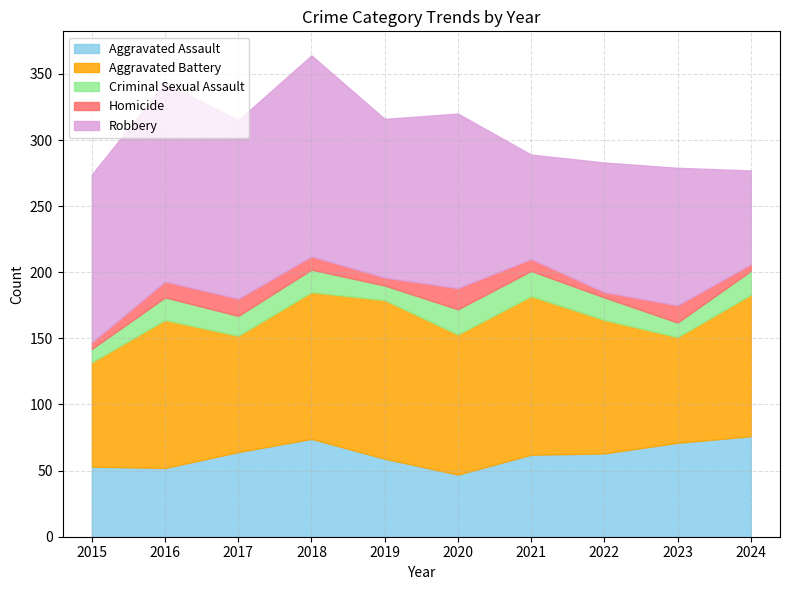

What is the difference between the highest and lowest values at 2015?

122